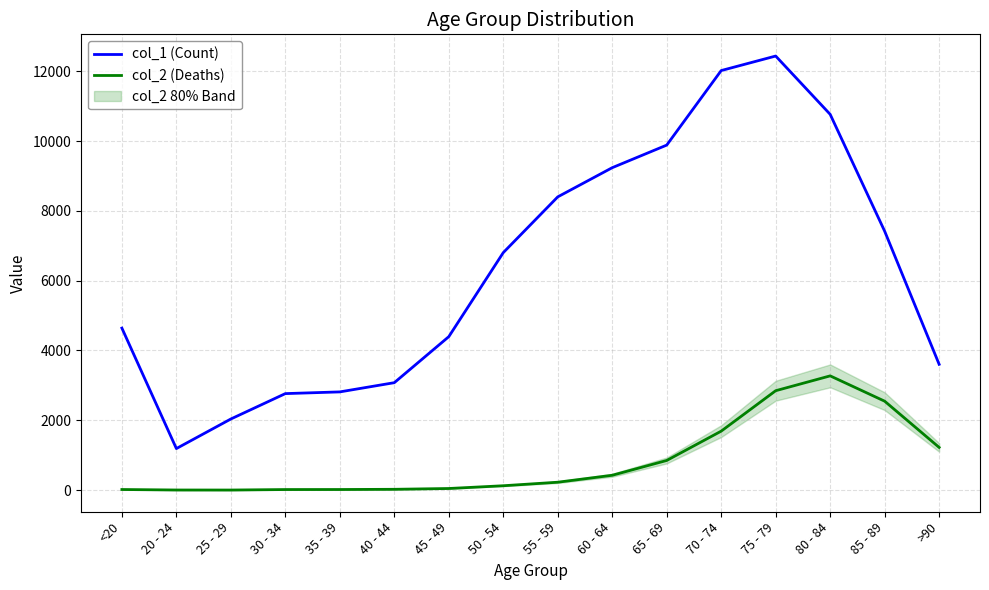

Does the chart display data point markers on the line(s)?

No